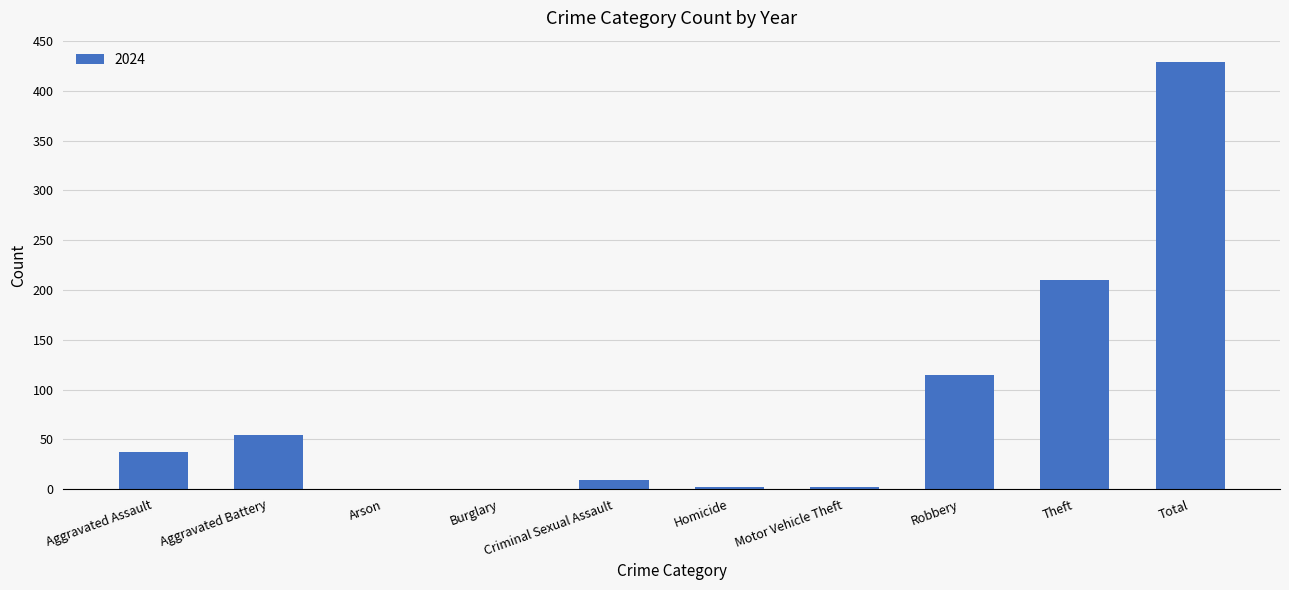

What is the maximum value shown in the chart?

429